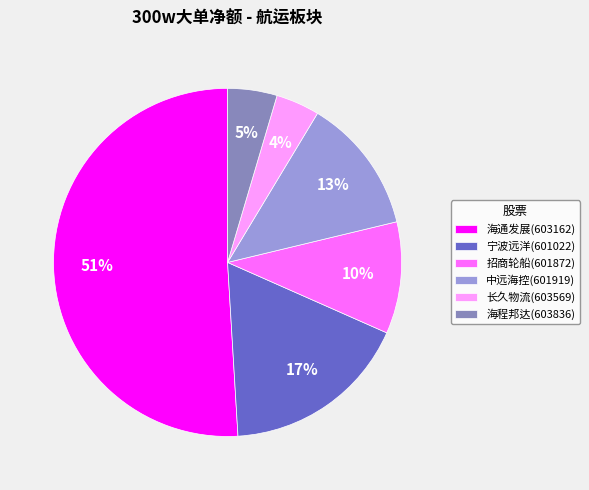

To the nearest percent, what is the combined percentage of 长久物流(603569) and 宁波远洋(601022)?

21%